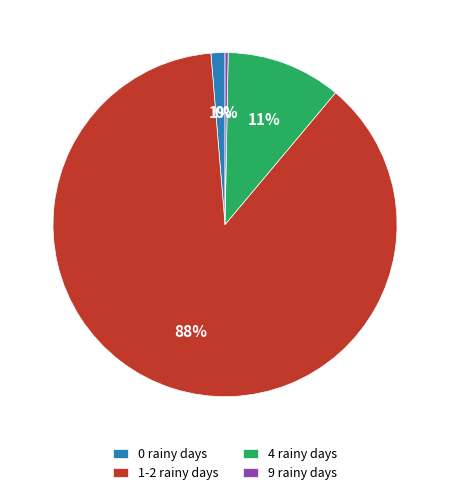

Between 4 rainy days and 9 rainy days, which is larger?

4 rainy days